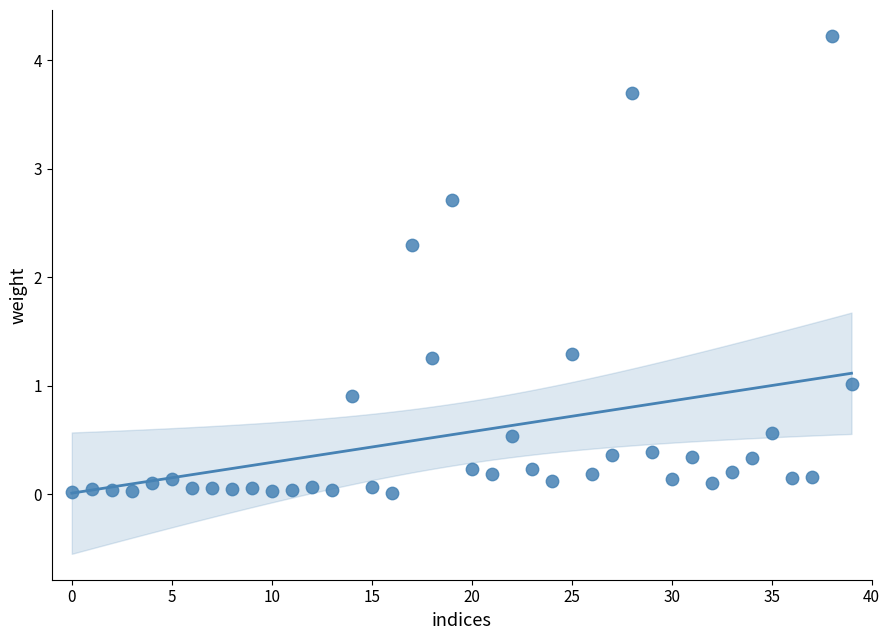

What is the range of Y values (max minus min)?

4.2